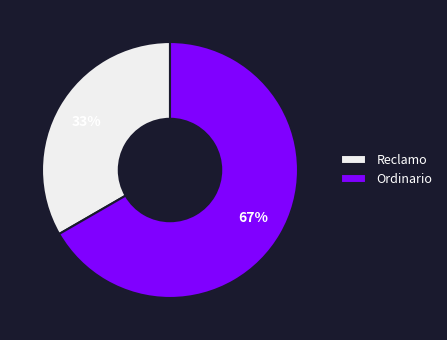

Is the sum of Reclamo and Ordinario greater than half?

Yes